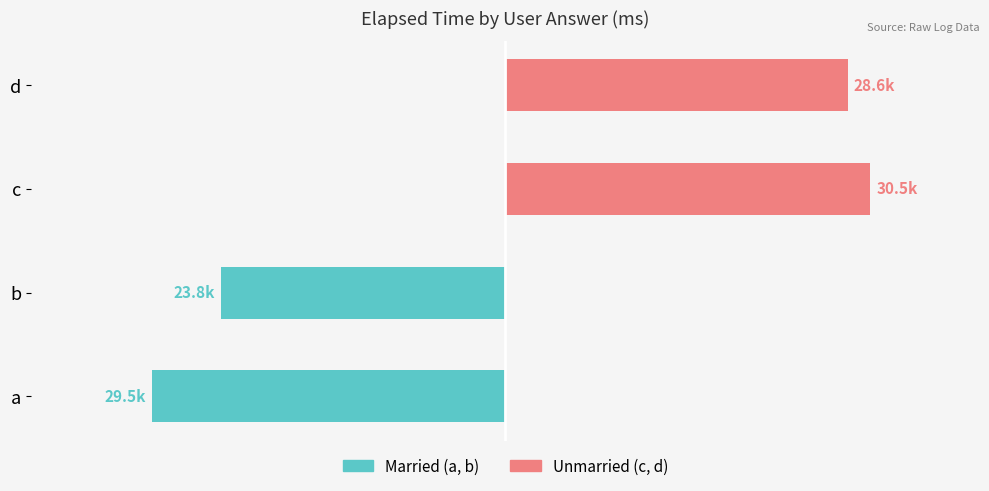

What are all the series names shown in the legend?

Married, Unmarried